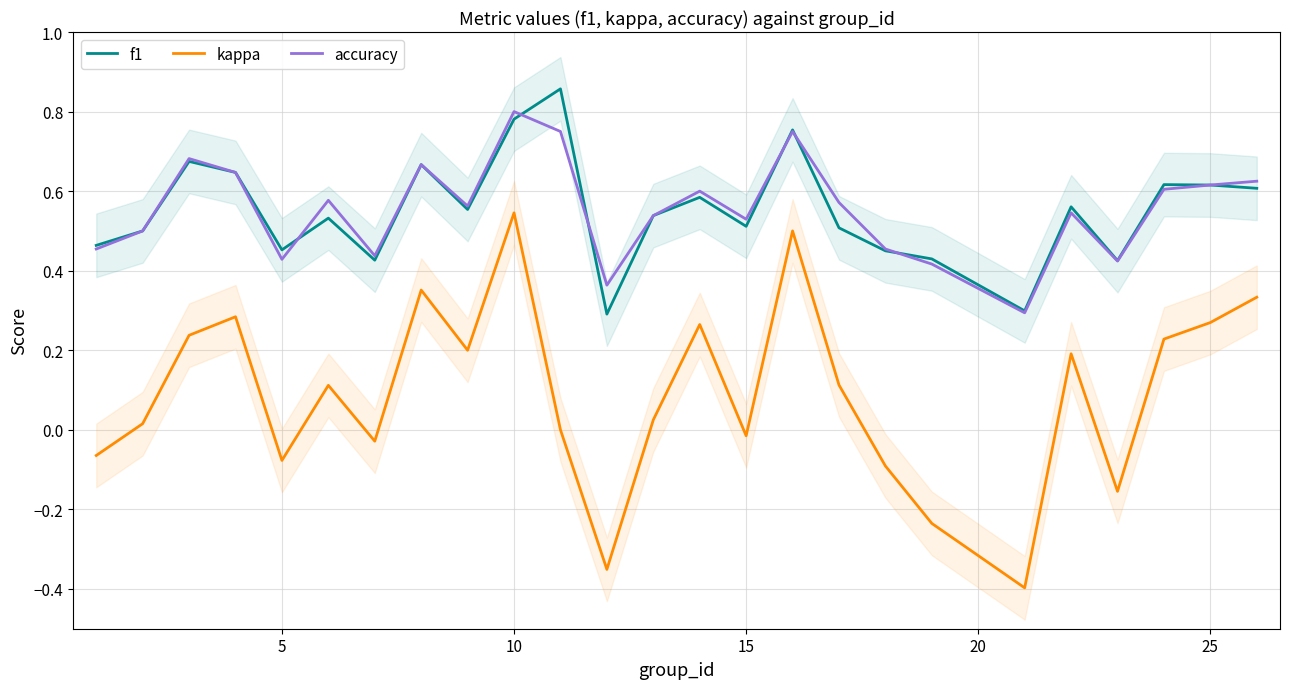

What is the difference between the maximum and second lowest values in the accuracy series?

0.4